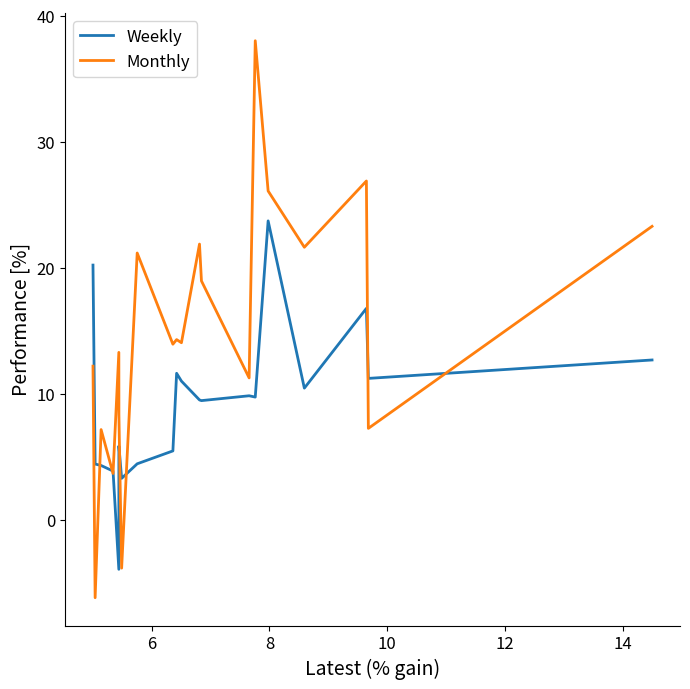

Which series ends up on top after the final intersection of Monthly and Weekly?

Monthly